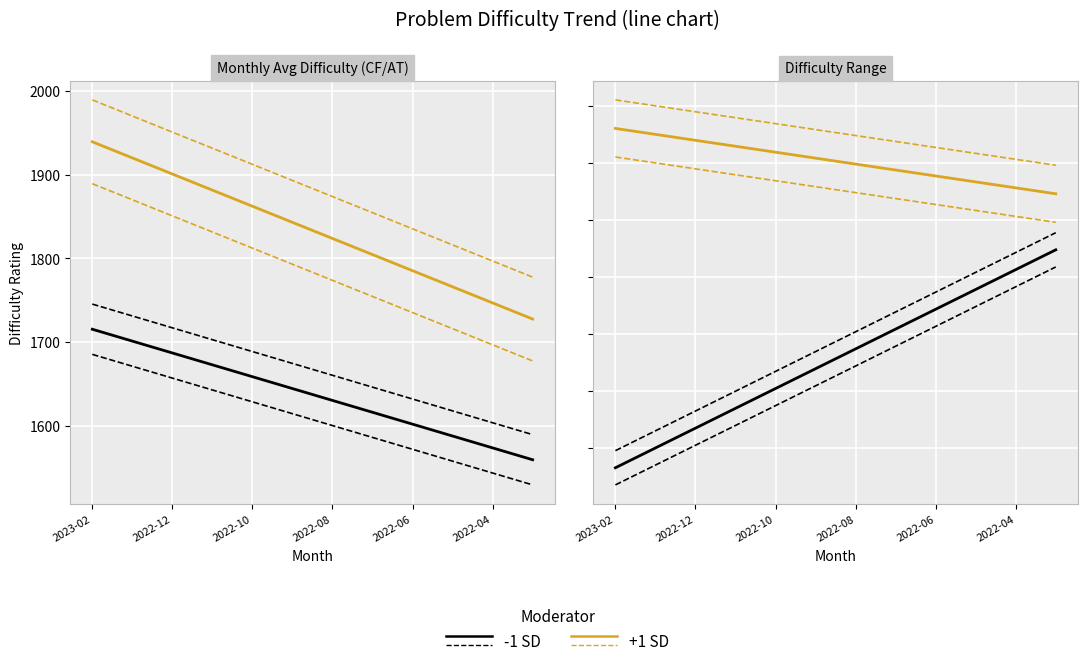

Which series has the widest spread of values?

-1 SD